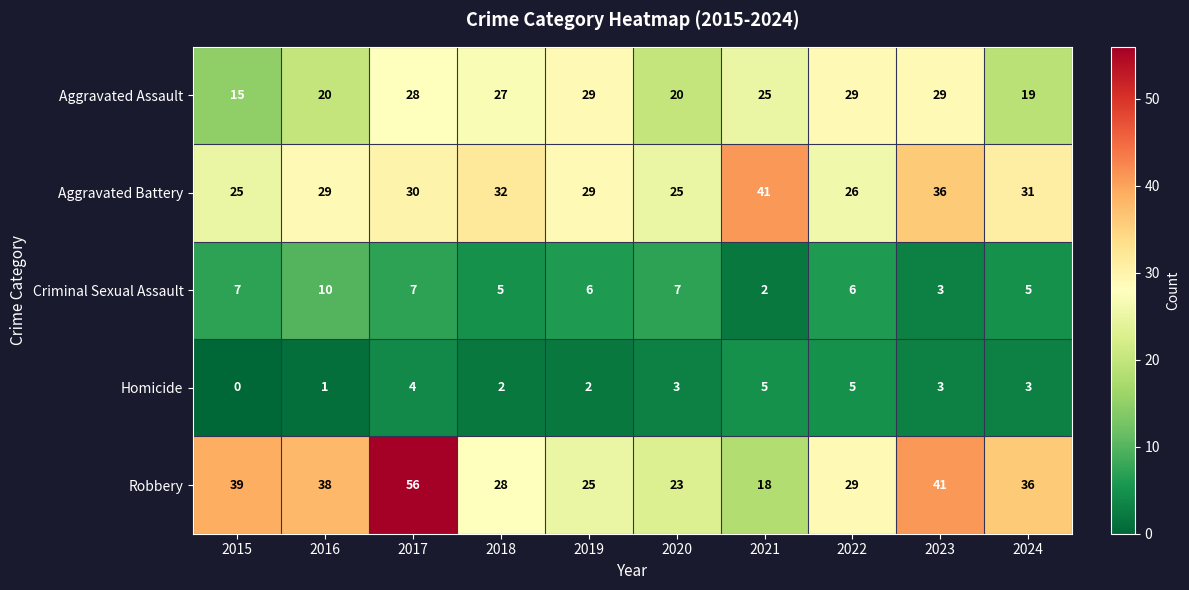

At which label does Criminal Sexual Assault first exceed 6?

2015